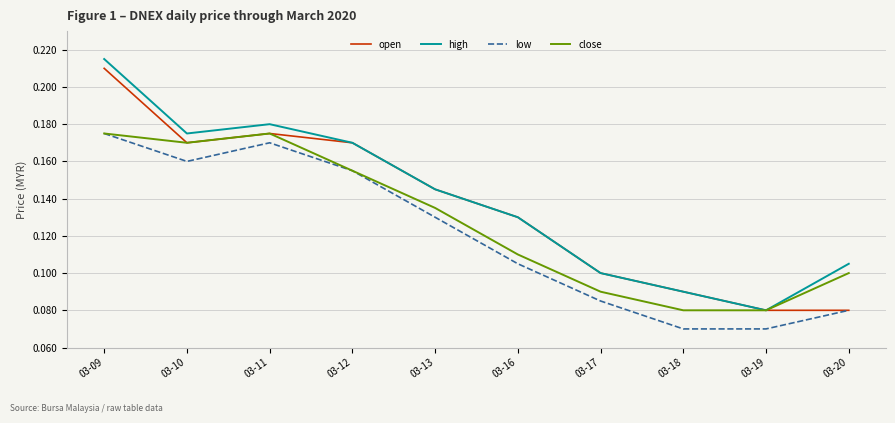

True or false: low and high intersect in this chart.

False